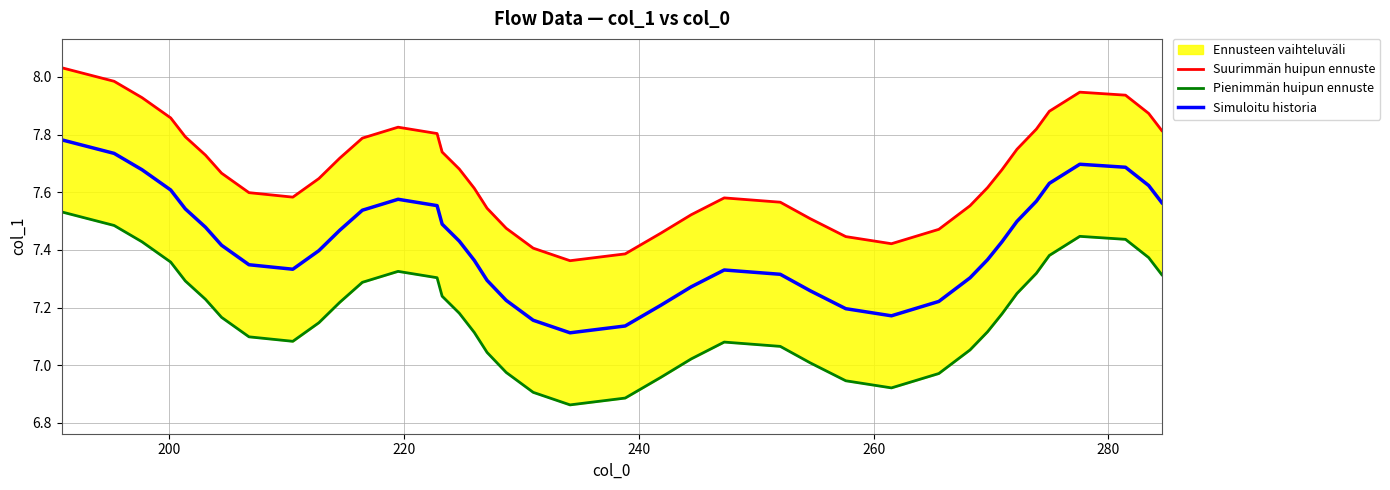

True or false: Suurimmän huipun ennuste and Pienimmän huipun ennuste cross at least once.

False